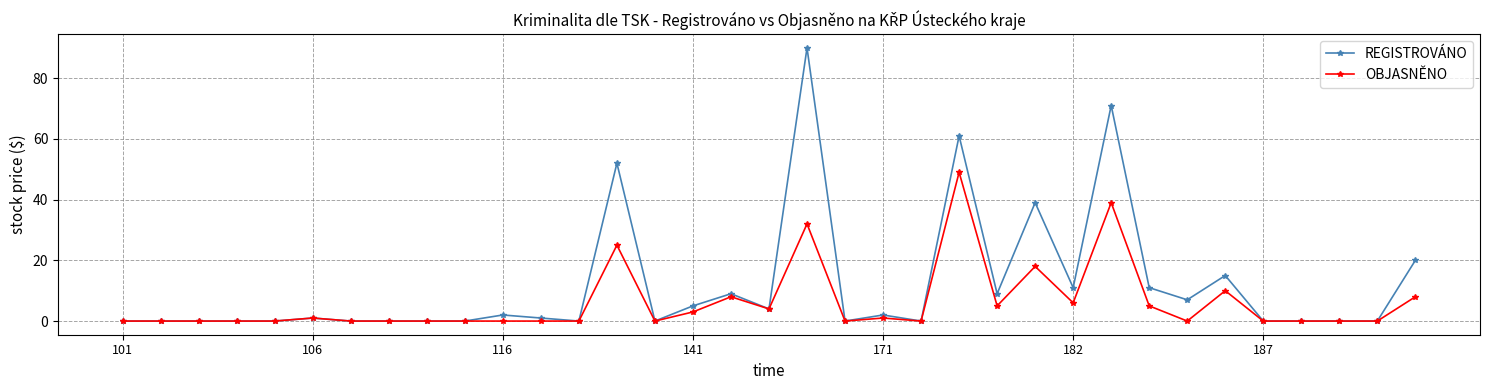

What is the value of the OBJASNĚNO point at the 27th from the left?

39